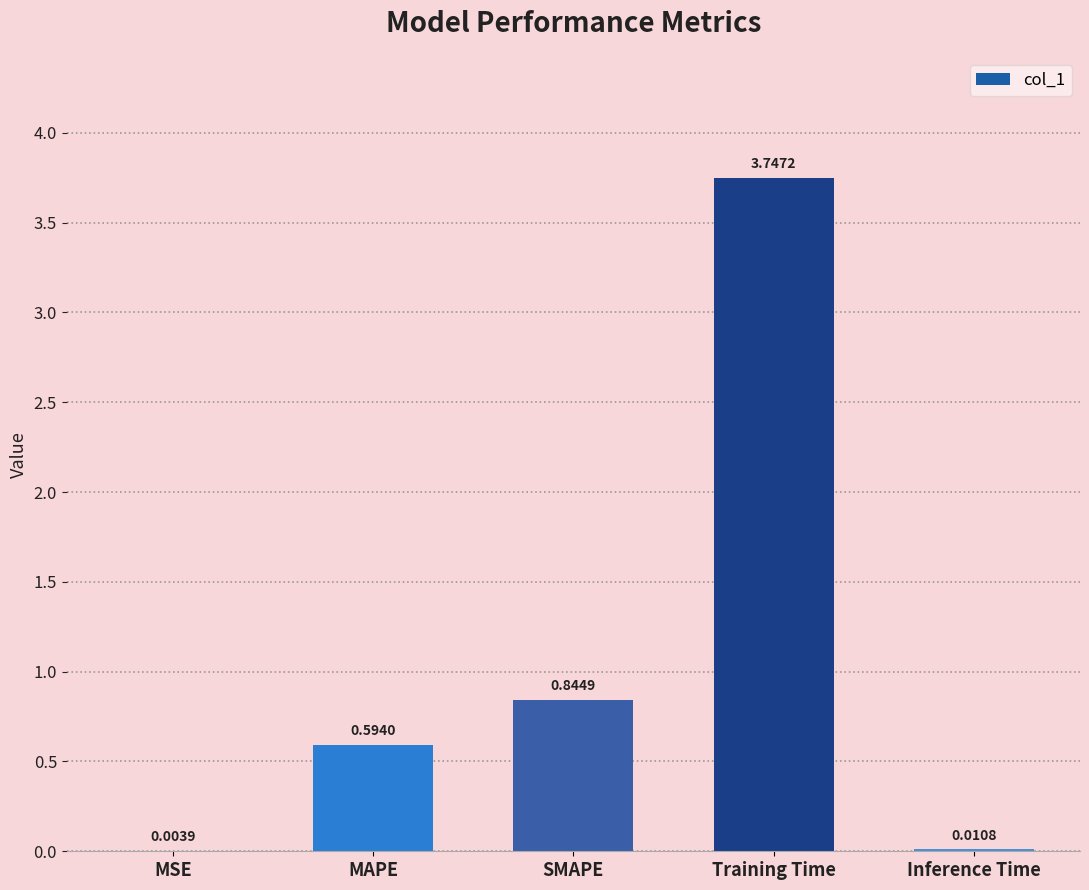

What is the sum of all values?

5.2